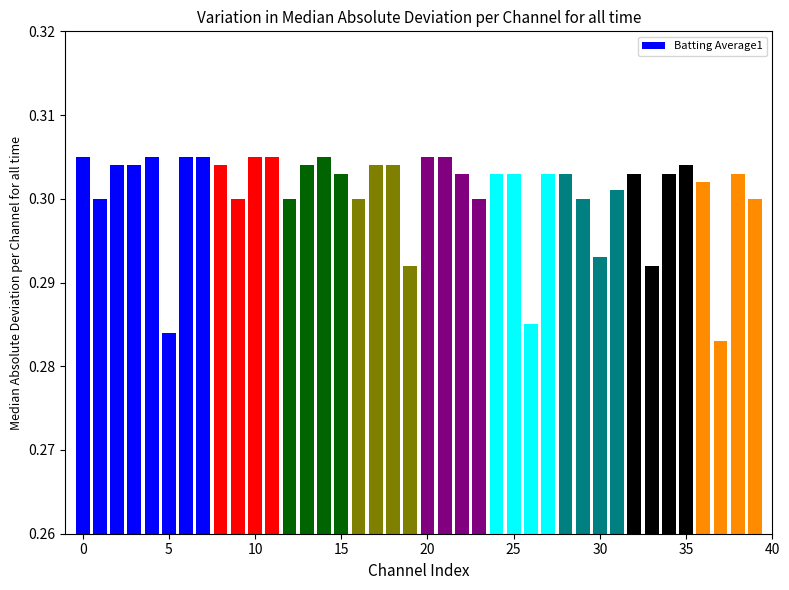

Are the bars horizontal?

No